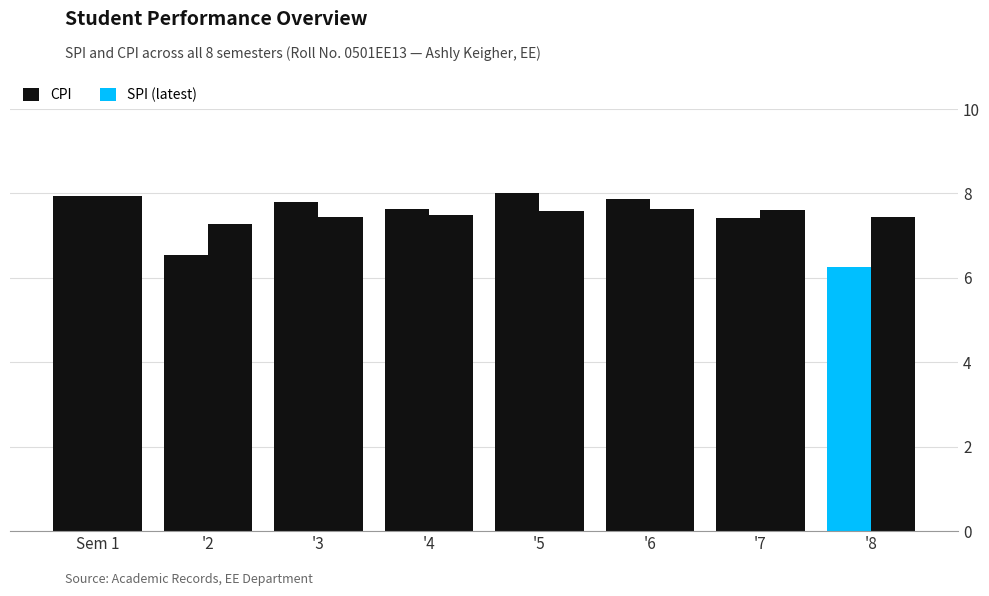

Which label corresponds to the largest value in the chart?

'5